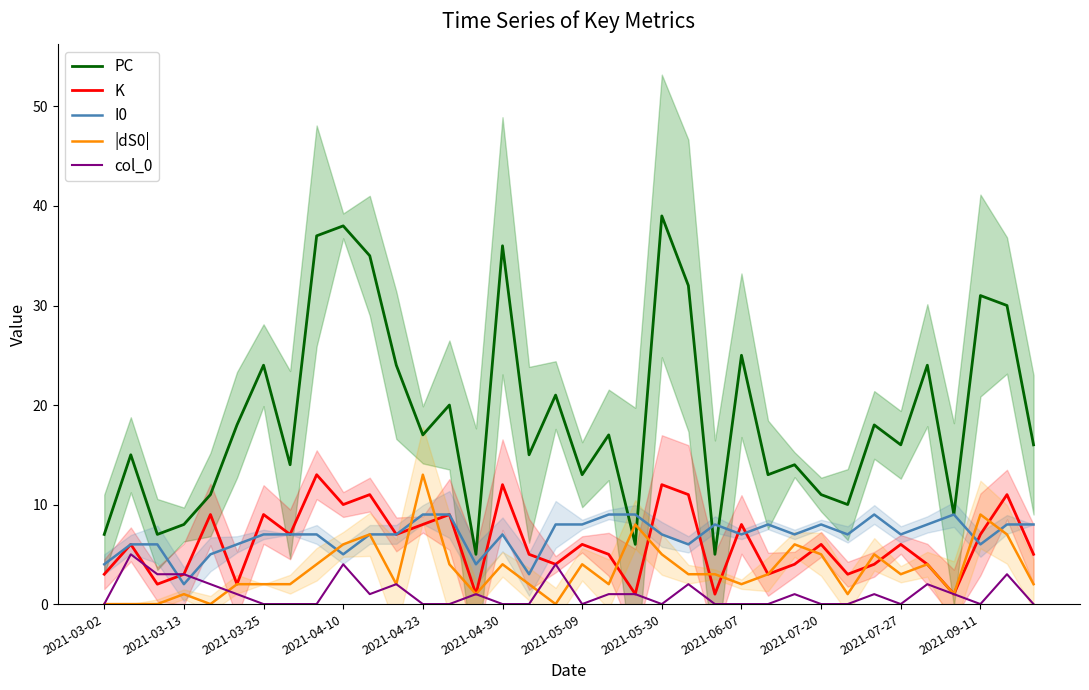

What is the maximum value for K?

13